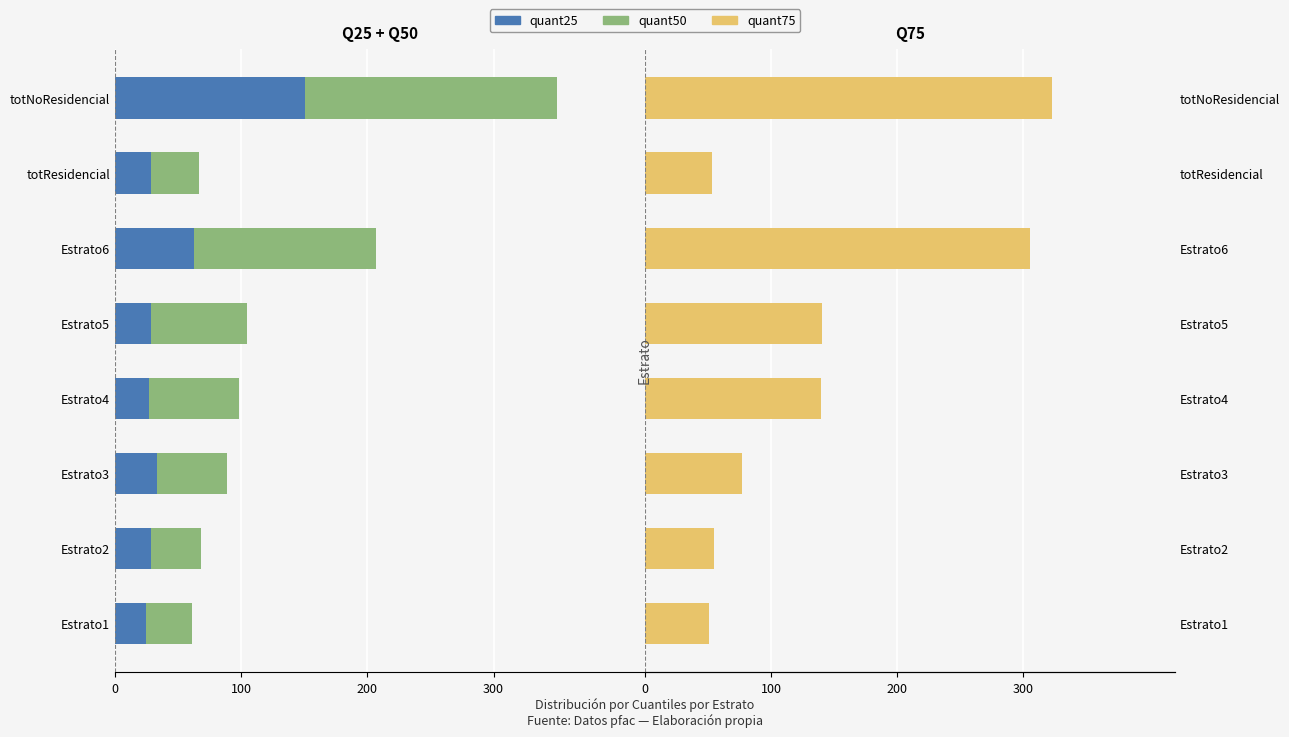

What is the difference between the maximum and minimum values in the quant50 series?

164.4